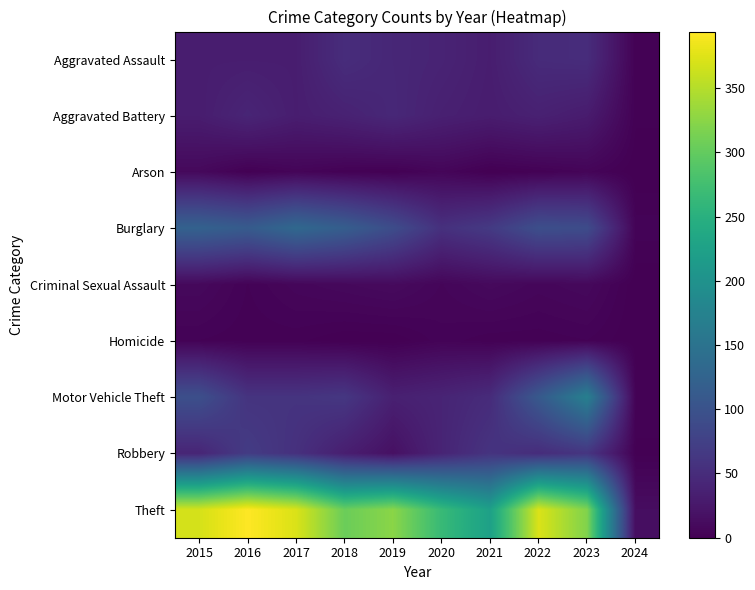

List the labels in order of Aggravated Battery value, smallest first.

2024, 2023, 2015, 2021, 2017, 2020, 2022, 2018, 2016, 2019